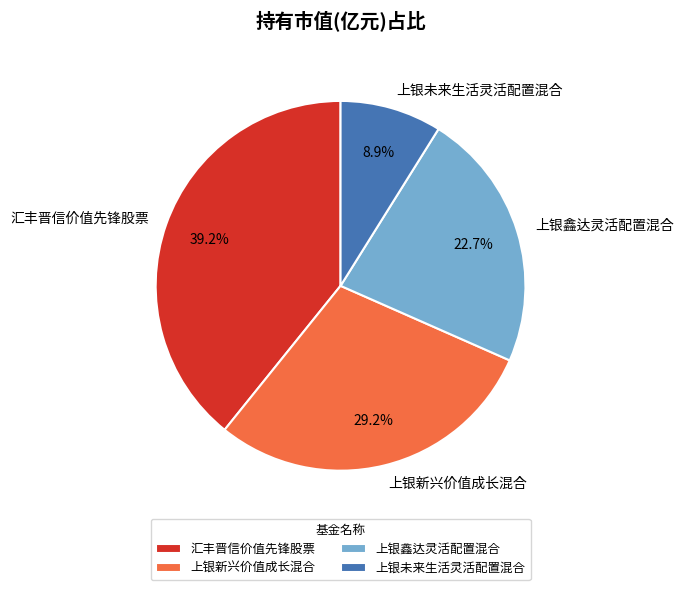

To the nearest percent, what is the difference between the largest and smallest slice percentages?

30%